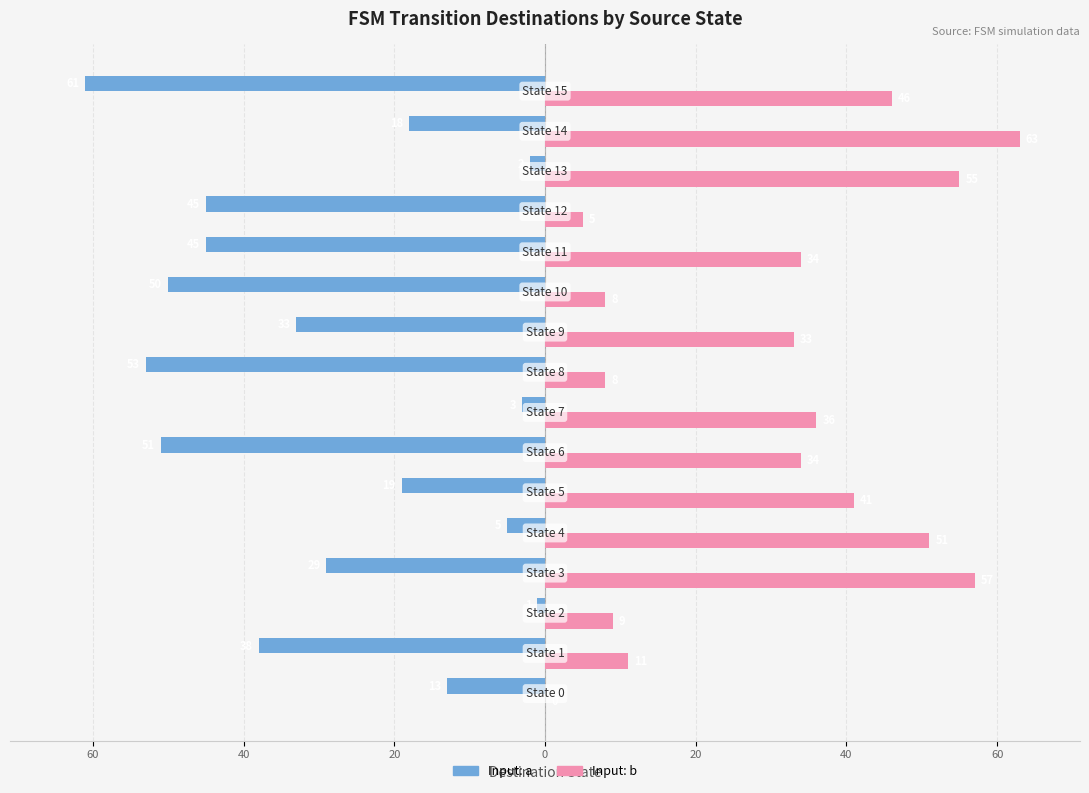

Rank the series by their maximum value, from highest to lowest.

Input: b, Input: a